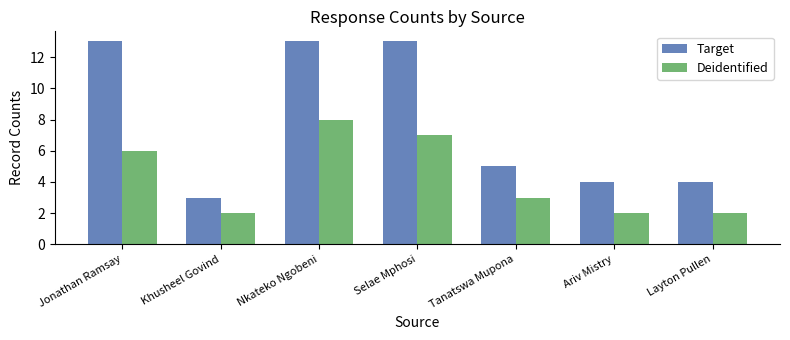

What is the greatest value displayed?

13